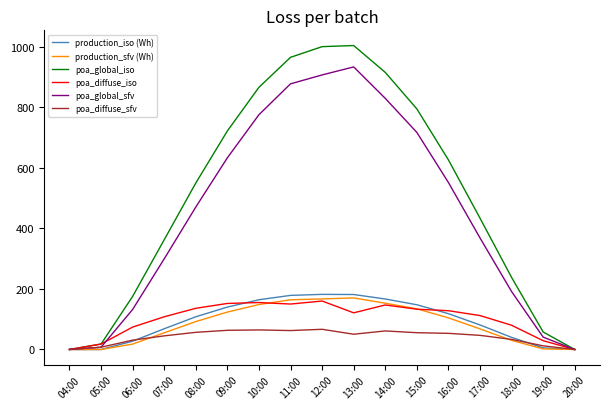

Which series changed the most between 04:00 and 12:00?

poa_global_iso